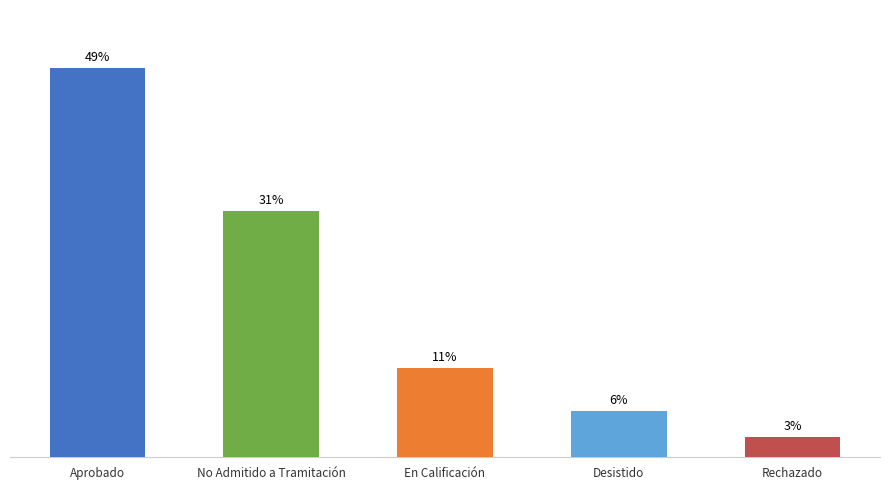

Does the chart contain any negative values?

No